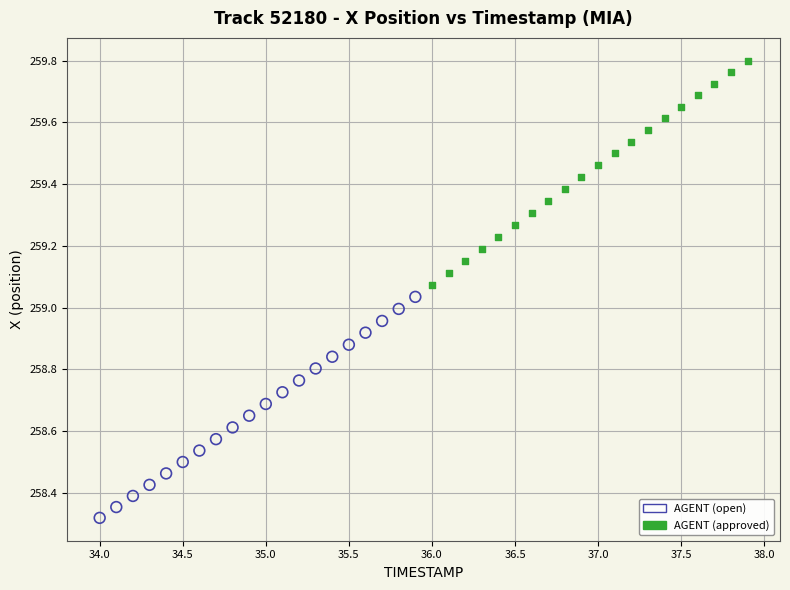

Which series has the largest Y range (max minus min)?

AGENT (approved)